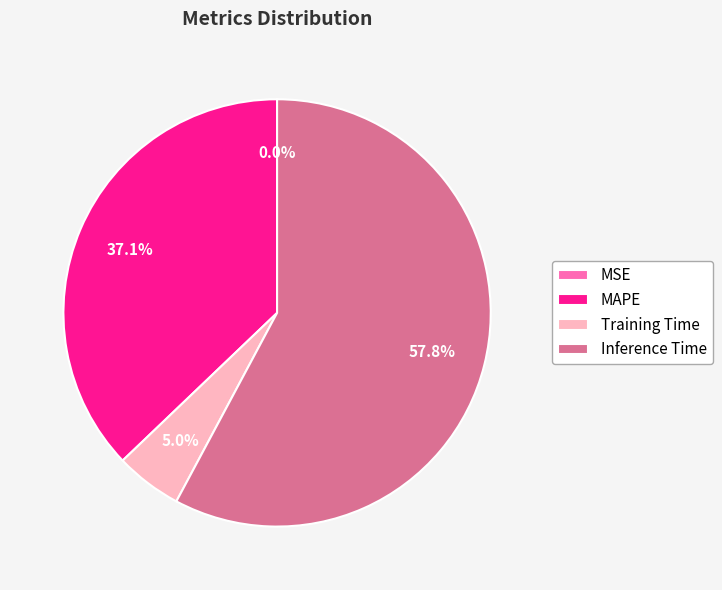

Which category has the biggest portion of the pie?

Inference Time